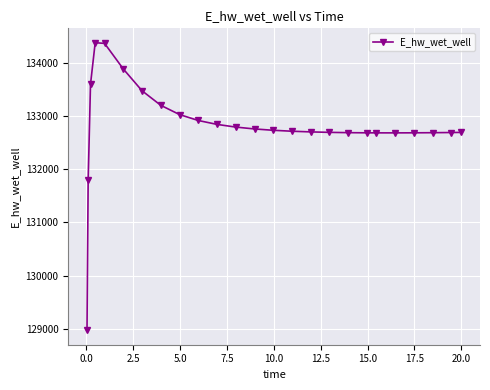

How many lines are shown in the chart?

1